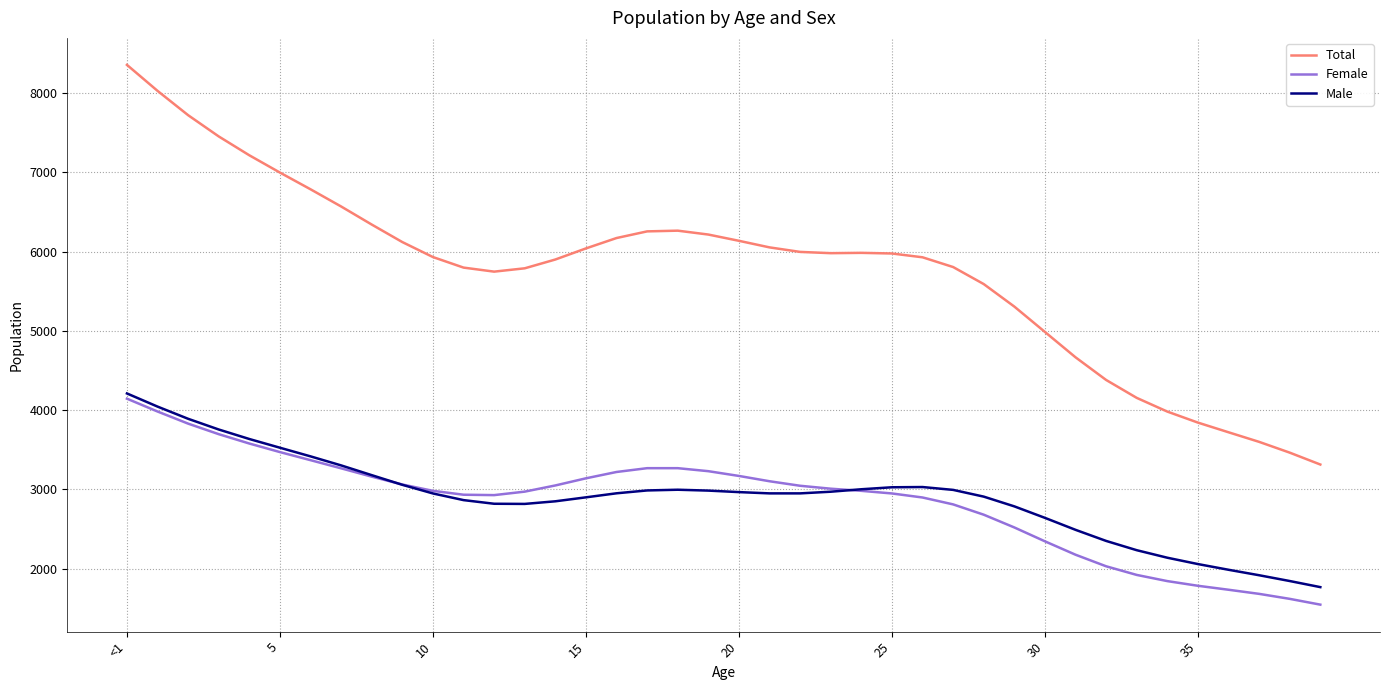

Which series has the largest range (max minus min)?

Total